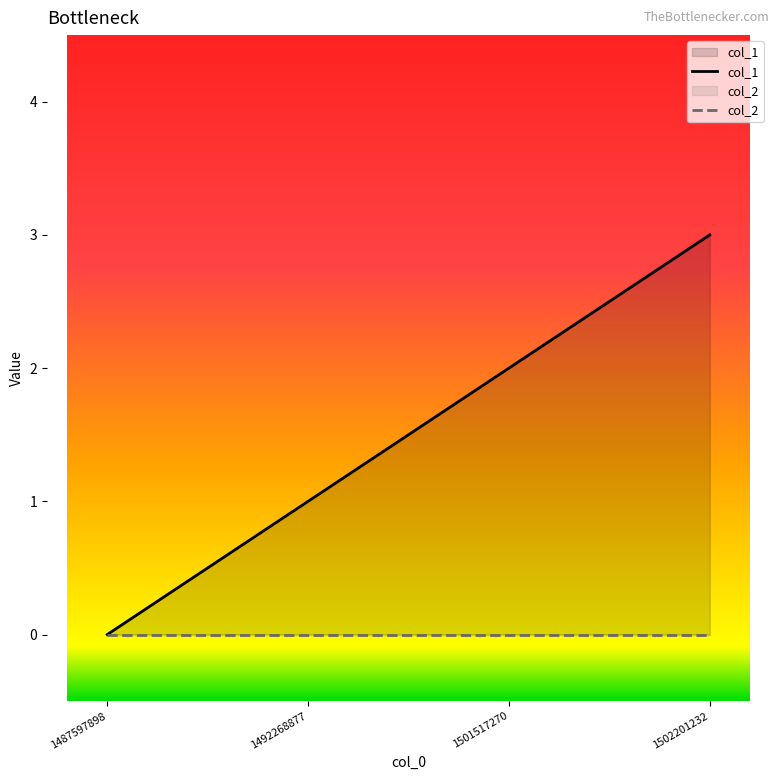

What are all the series names shown in the legend?

col_1, col_2